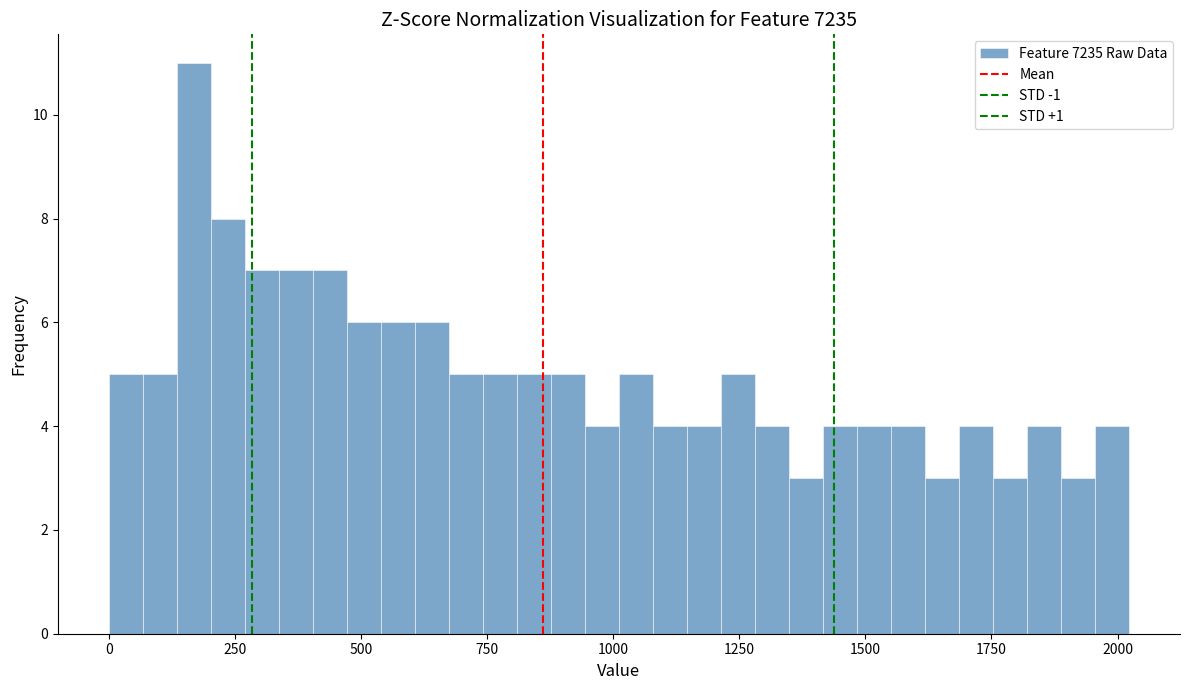

Read against the x-axis, roughly where is the centre of the tallest bar?

150